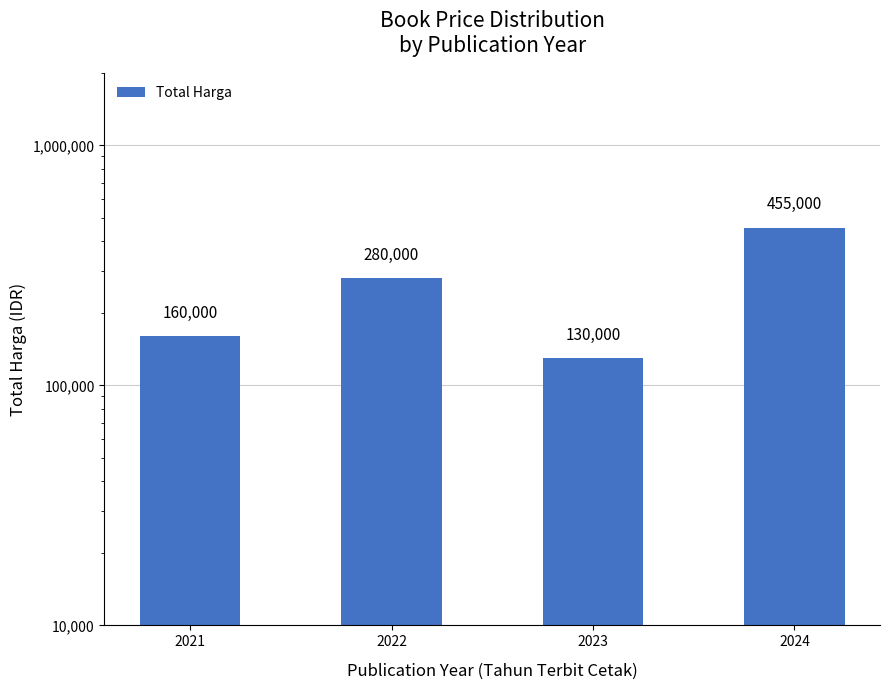

Rank the categories by value from highest to lowest.

2024, 2022, 2021, 2023